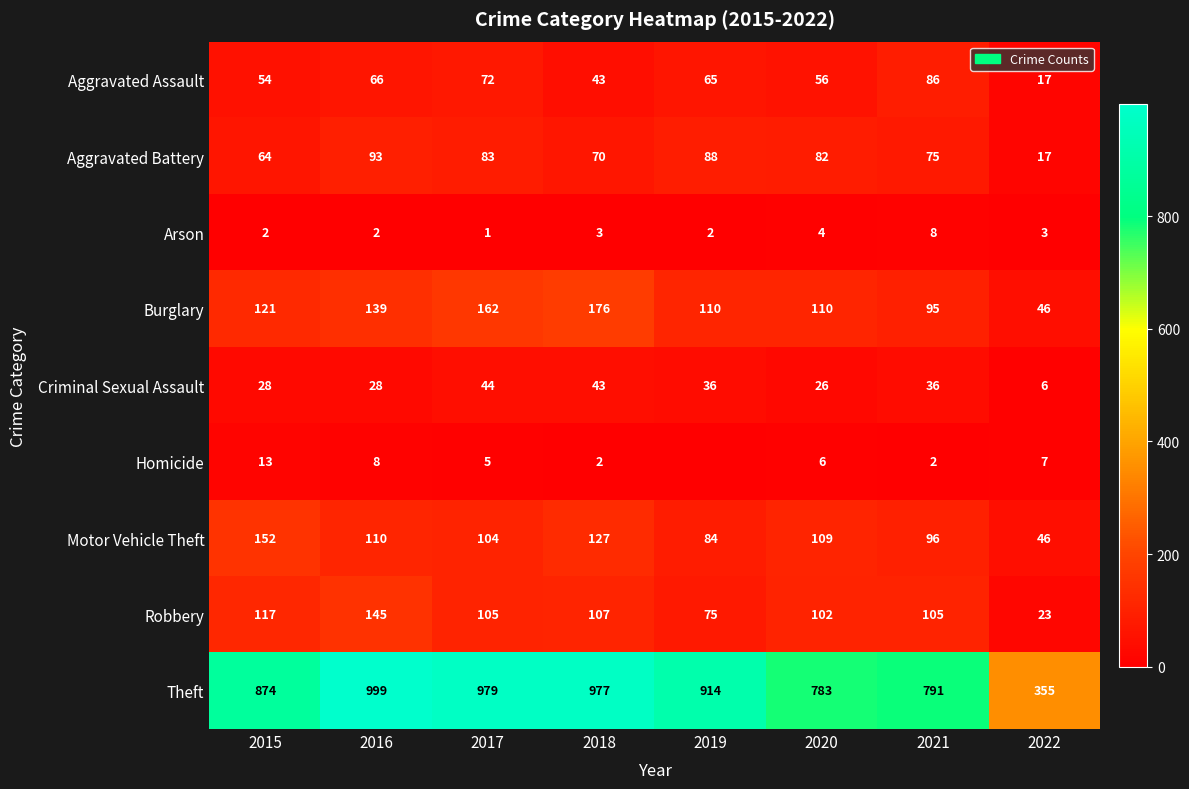

What is the total value across all series at 2020?

1278